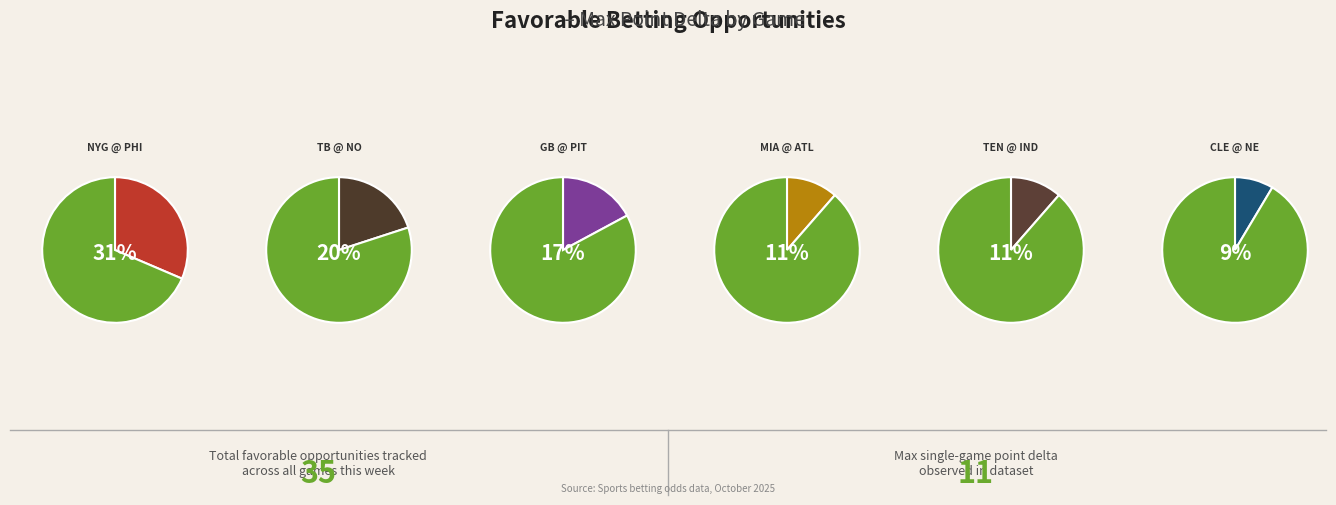

Count the number of slices in the pie.

6